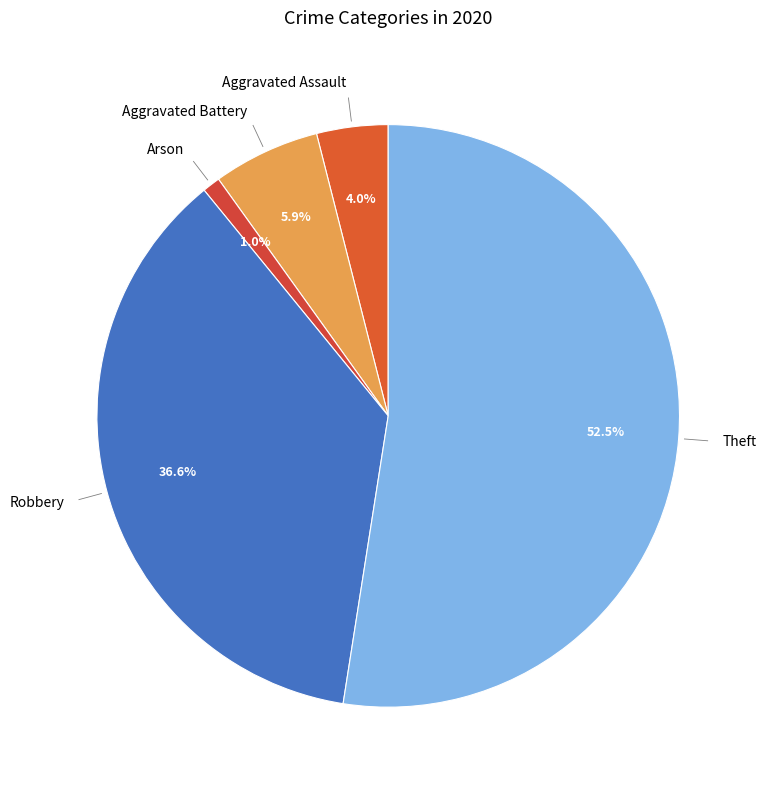

Which has a higher value, Aggravated Battery or Aggravated Assault?

Aggravated Battery